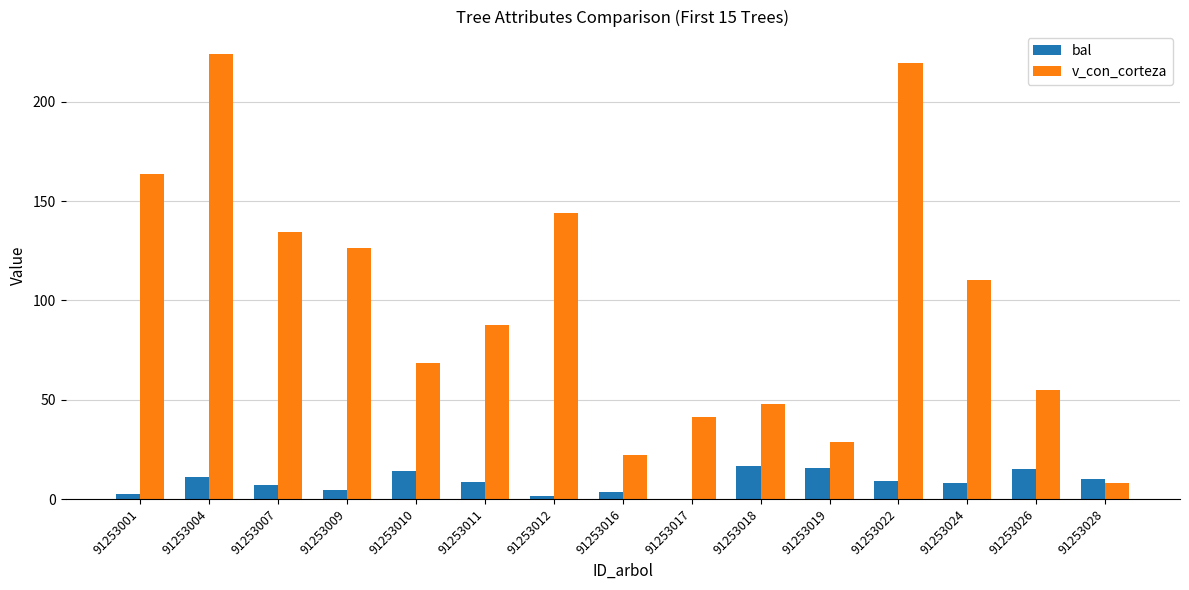

Which series has the largest total across all categories?

v_con_corteza